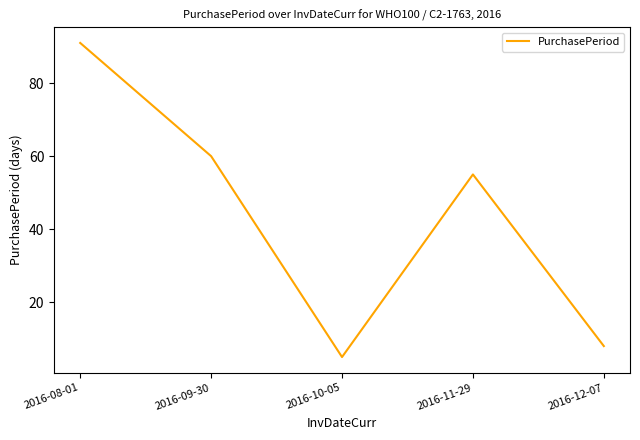

What position from the right is 2016-10-05?

3